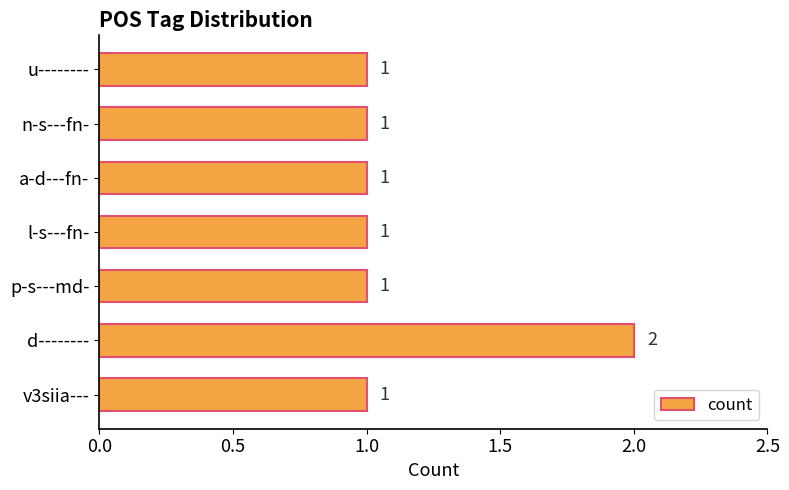

The value at n-s---fn- is 1. True or false?

True